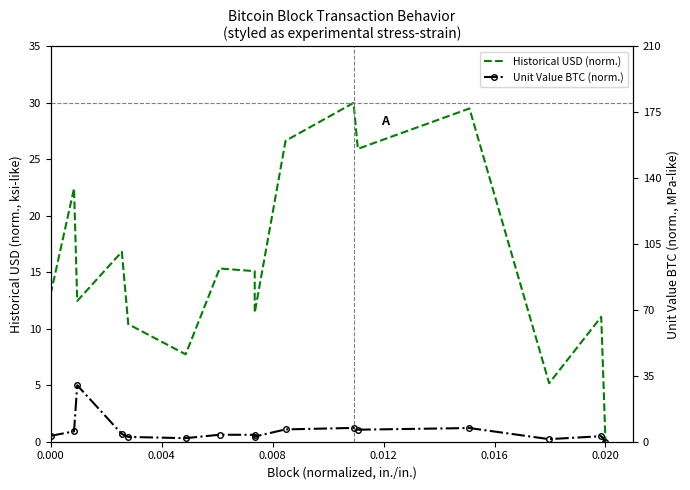

Rank the series by their maximum value, from highest to lowest.

Historical USD (norm.), Unit Value BTC (norm.)